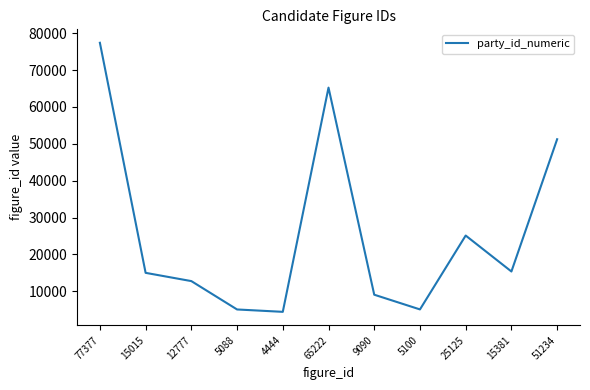

What position from the right is 25125?

3